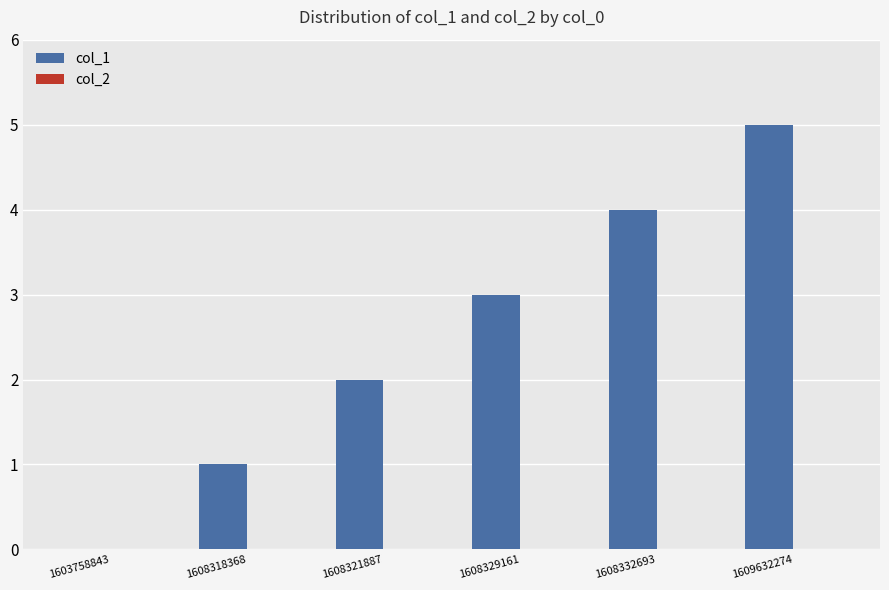

How many data points does each series have?

6